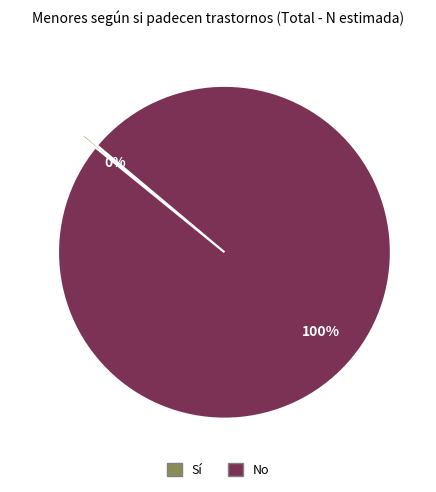

The No slice represents 1% of the pie. True or false?

False